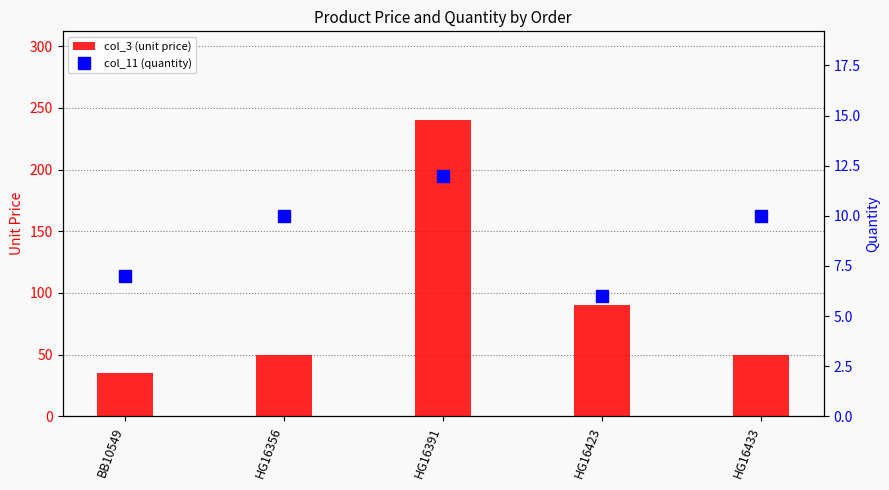

At how many categories does at least one series exceed 150?

1